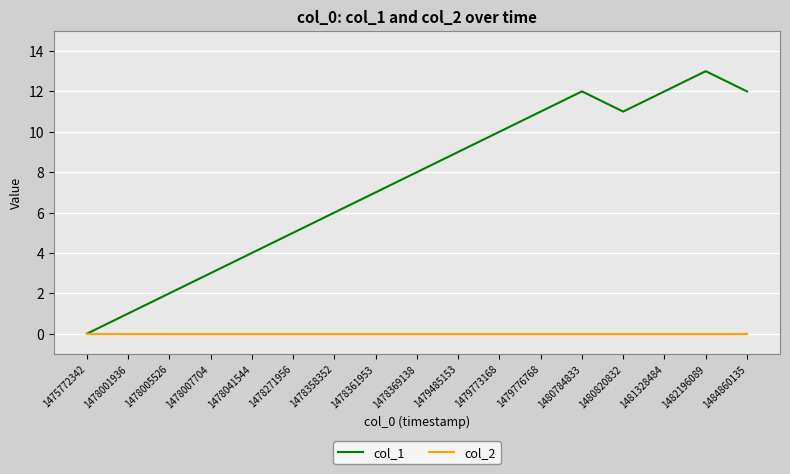

List the series in order of their overall mean, highest first.

col_1, col_2